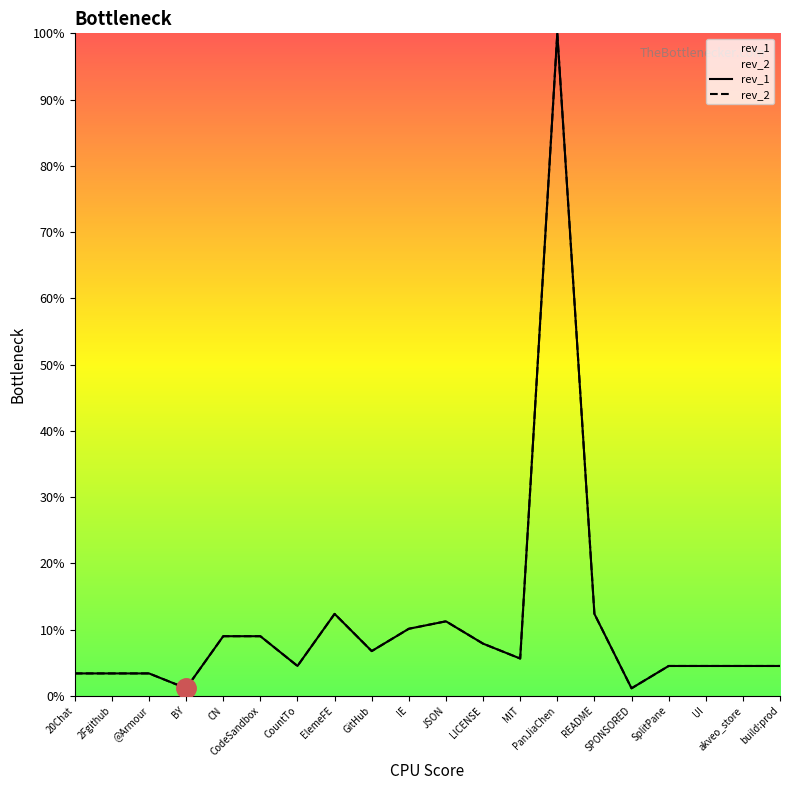

The rev_2 series shows 4.5 at build:prod. True or false?

True